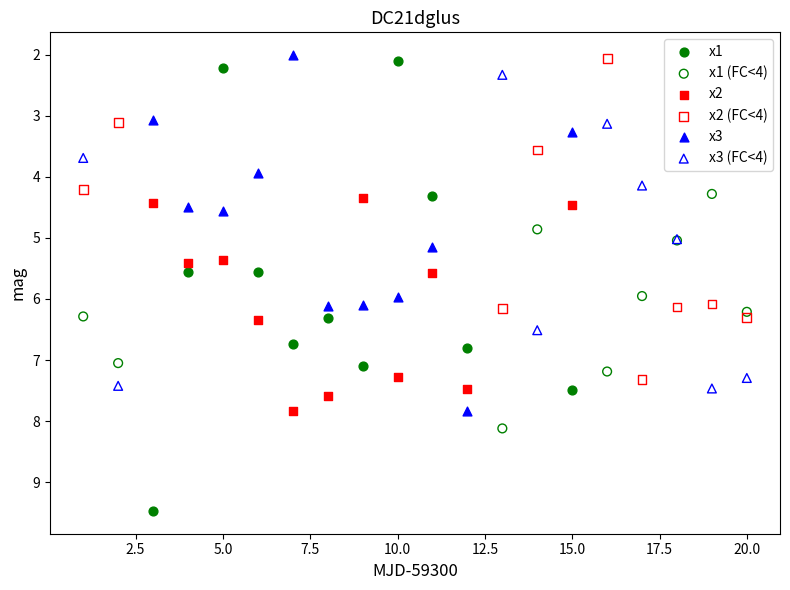

What are all the series names shown in the legend?

x1, x1 (FC<4), x2, x2 (FC<4), x3, x3 (FC<4)